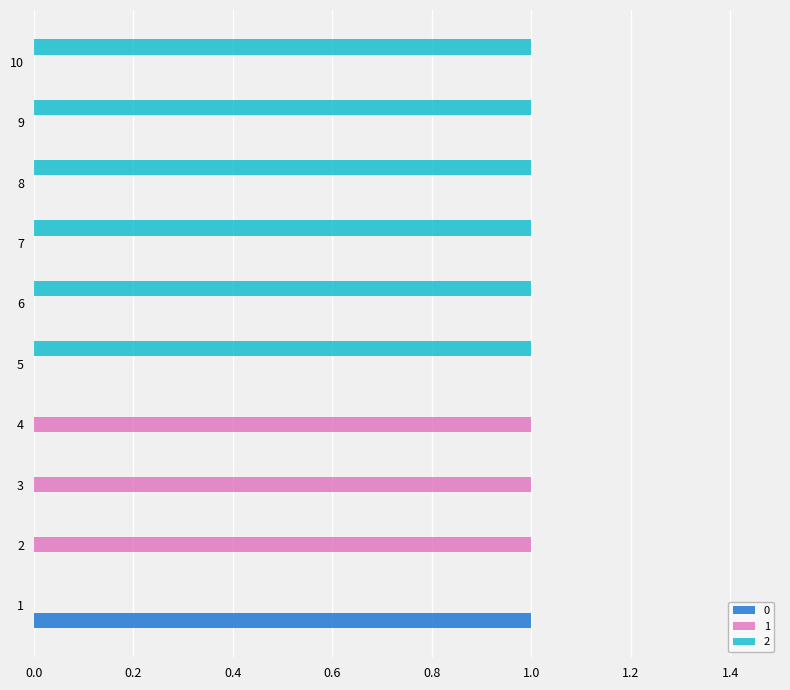

Is the value of 0 at 8 greater than the value of 2 at 8?

No